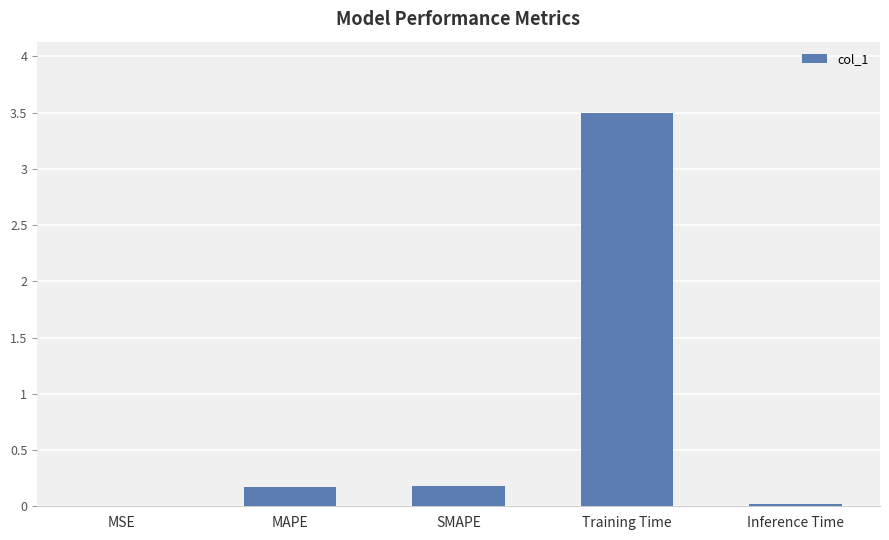

Count the number of data series in this chart.

1